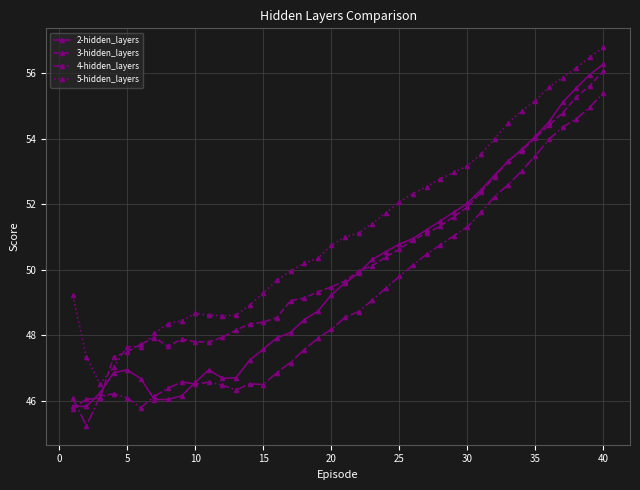

List the series in order of their overall mean, lowest first.

4-hidden_layers, 2-hidden_layers, 3-hidden_layers, 5-hidden_layers